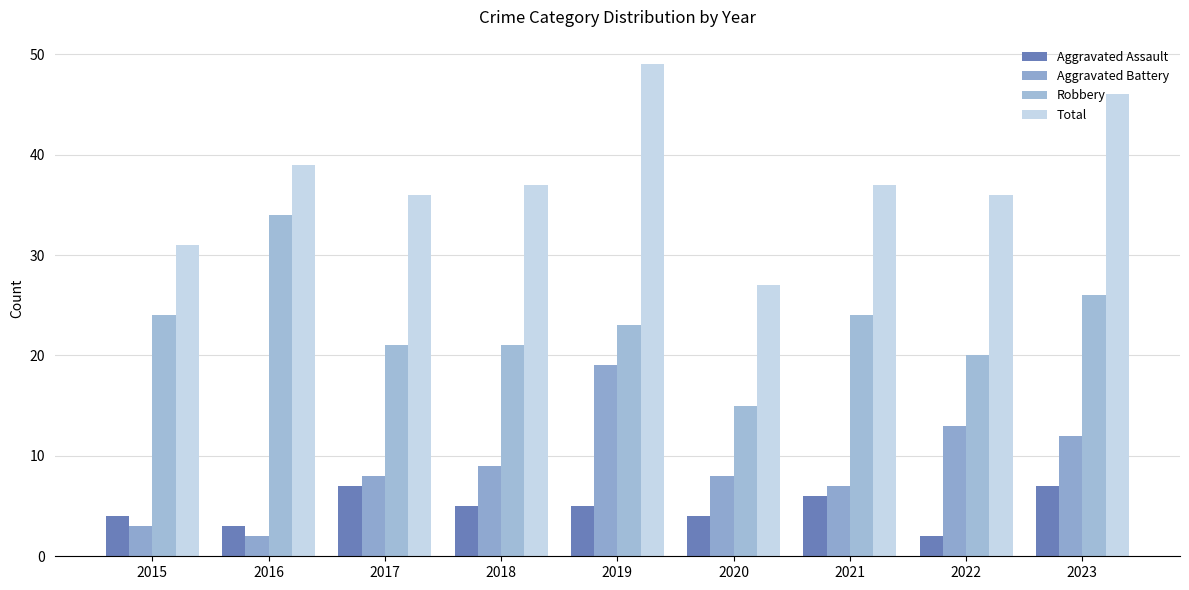

At which category is the sum across all series the highest?

2019